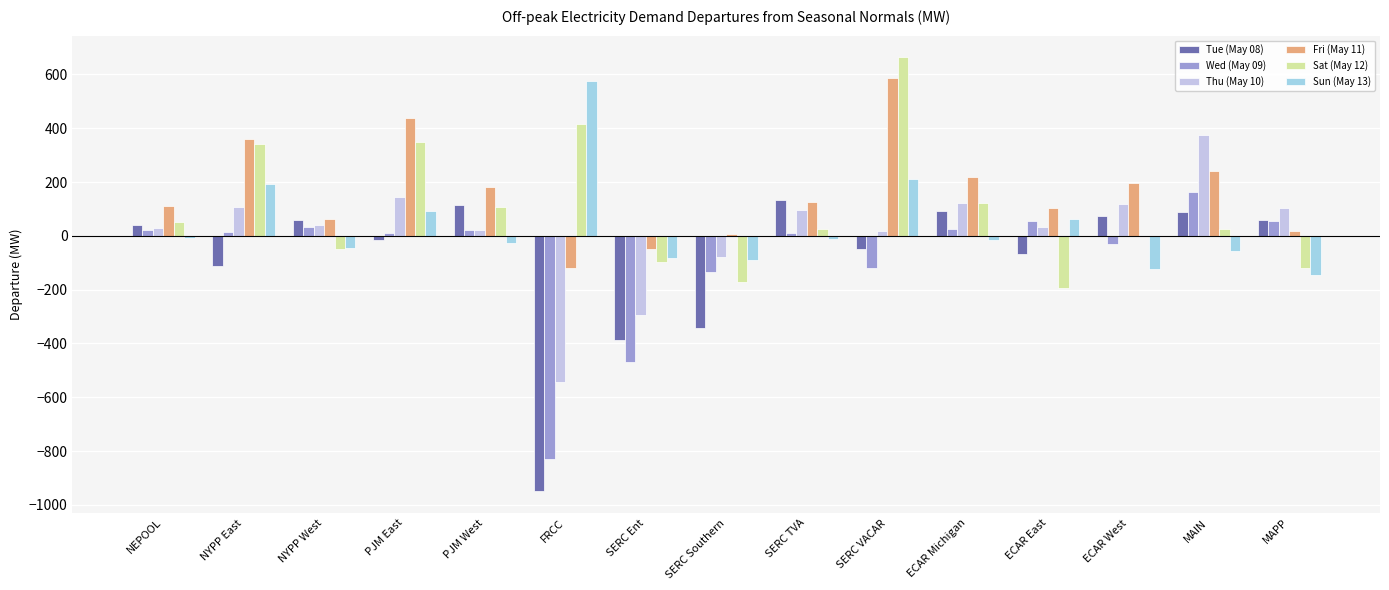

Is it true that Sun (May 13) equals 137.2 at SERC VACAR?

False